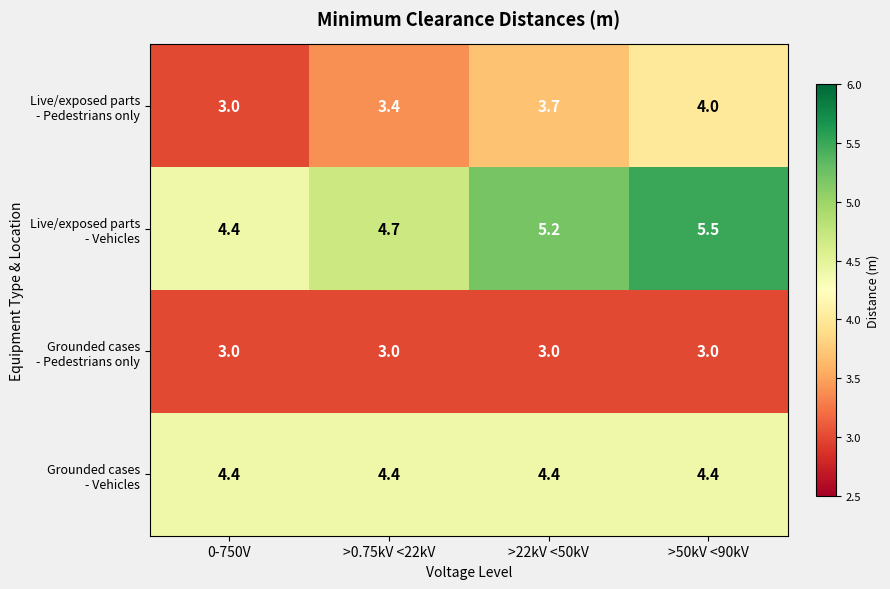

Which category has the highest value across all series?

>50kV <90kV